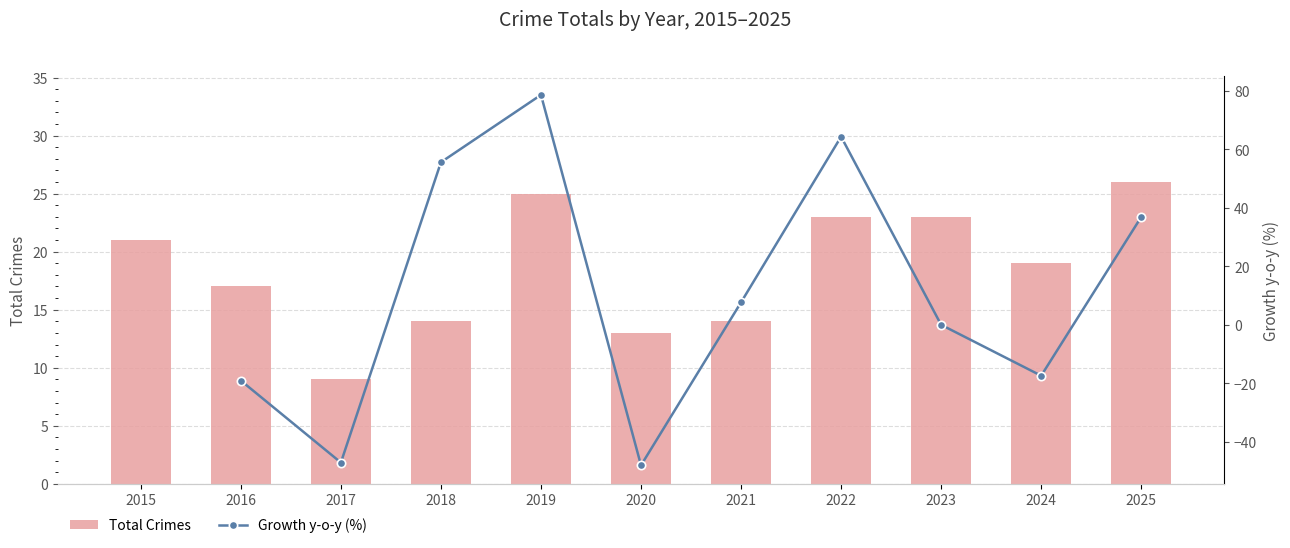

What are all the series names shown in the legend?

Total Crimes, Growth y-o-y (%)